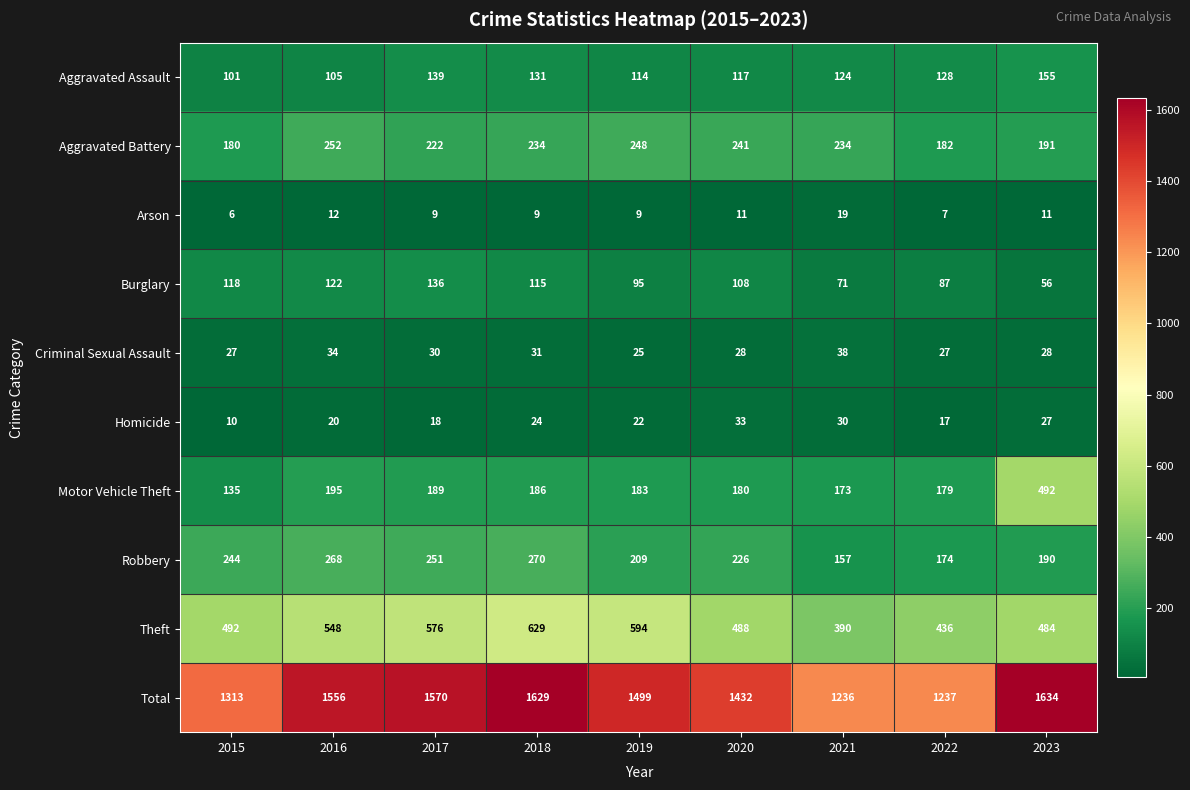

Which series has the widest spread of values?

Total